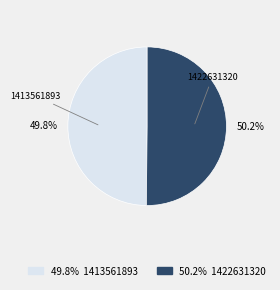

What percentage is the 1413561893 slice, to the nearest percent?

50%